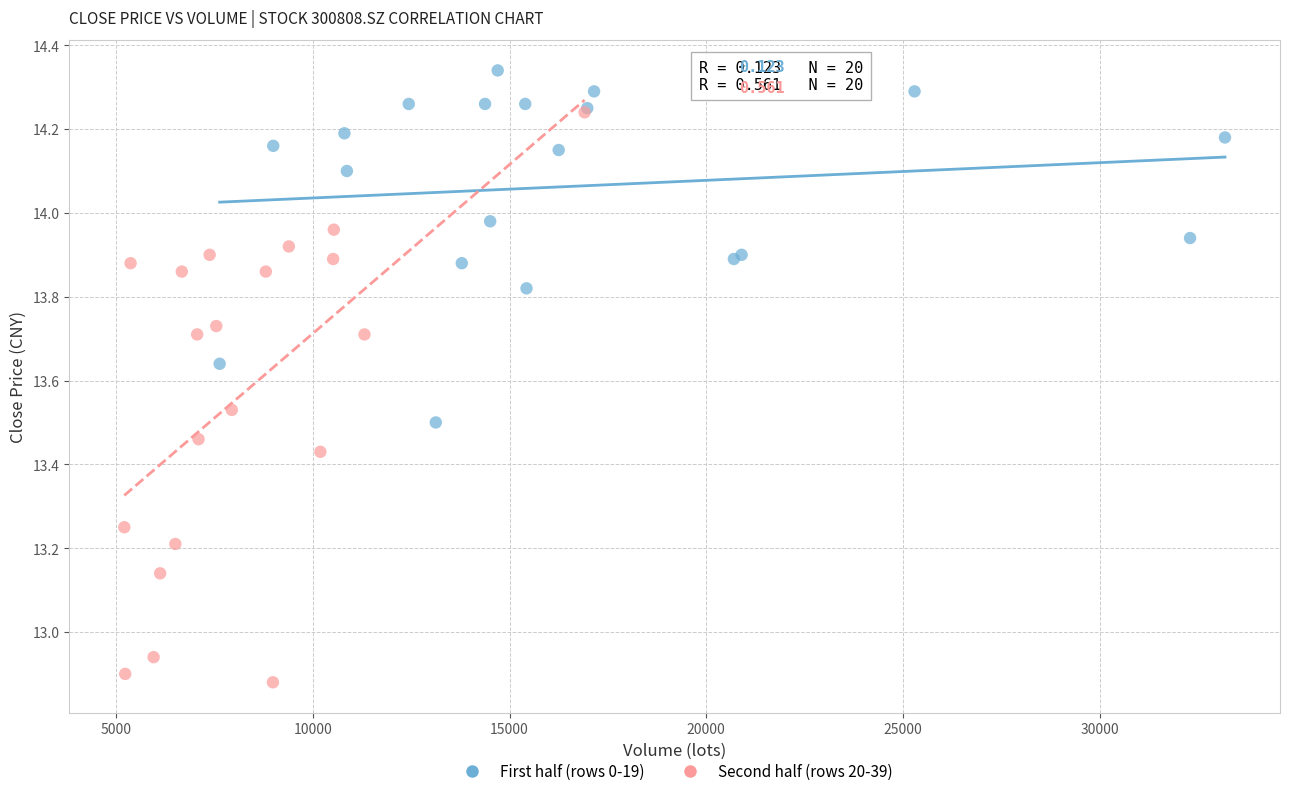

Which series contains the lowest Y value?

Second half (rows 20-39)